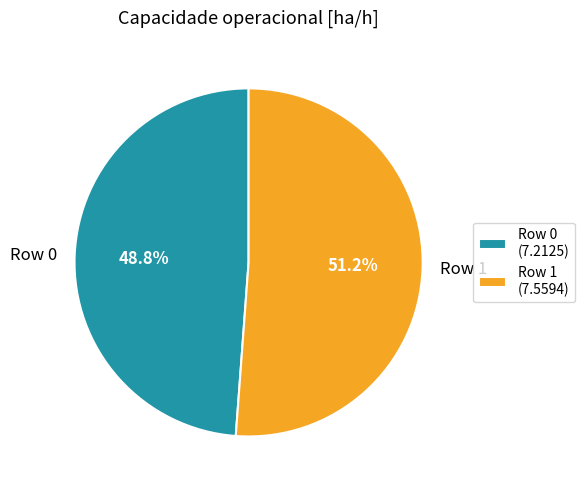

To the nearest percent, what is the combined percentage of Row 1 and Row 0?

100%